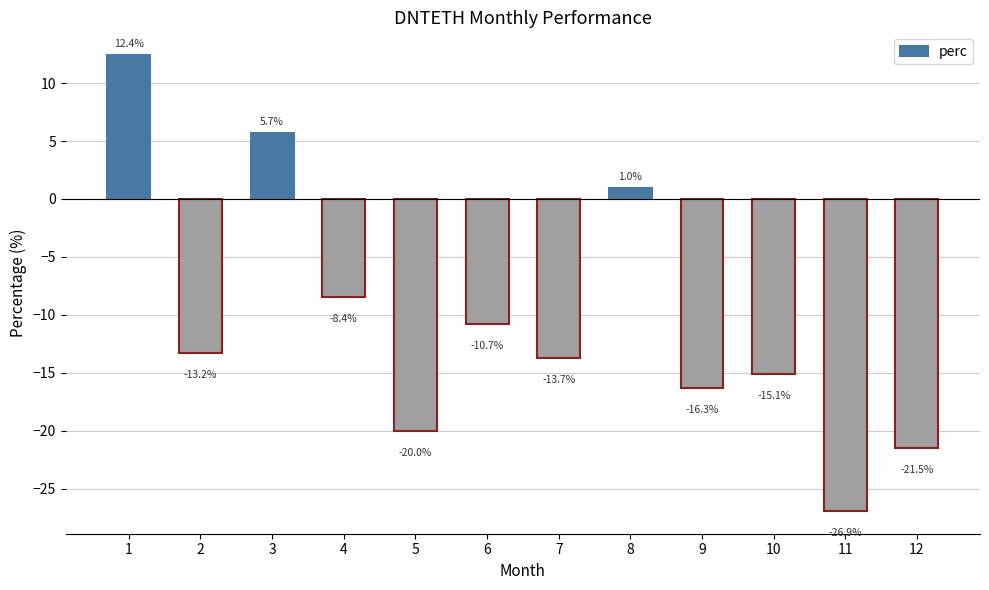

What is the change in value from 4 to 7?

-5.3